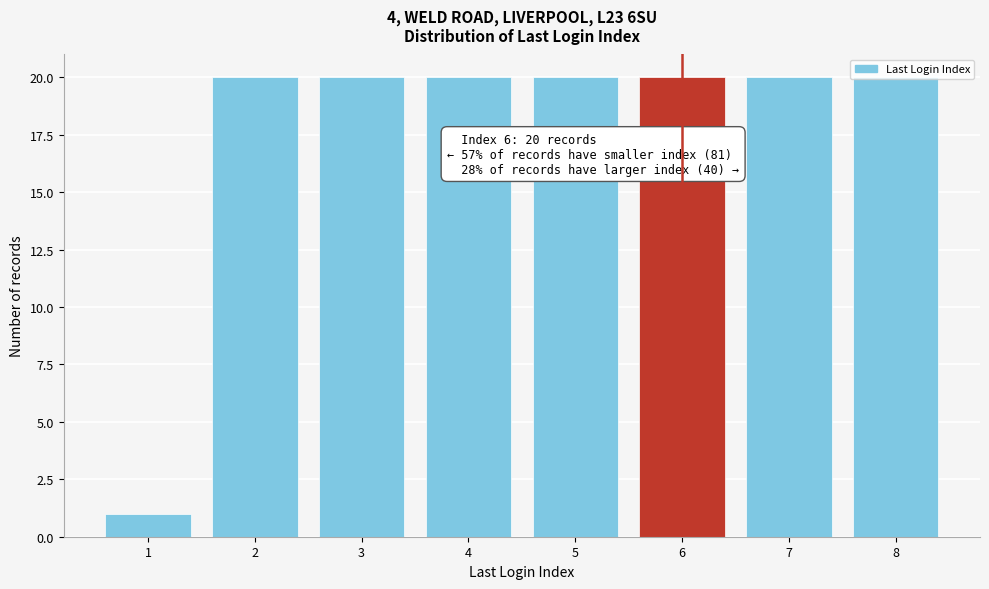

What is the sum of the values at 4 and 7?

40